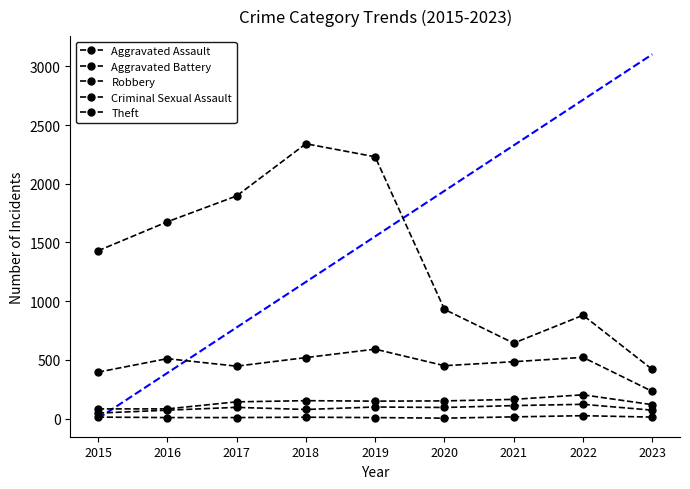

How many data points in Aggravated Assault are less than 94?

4